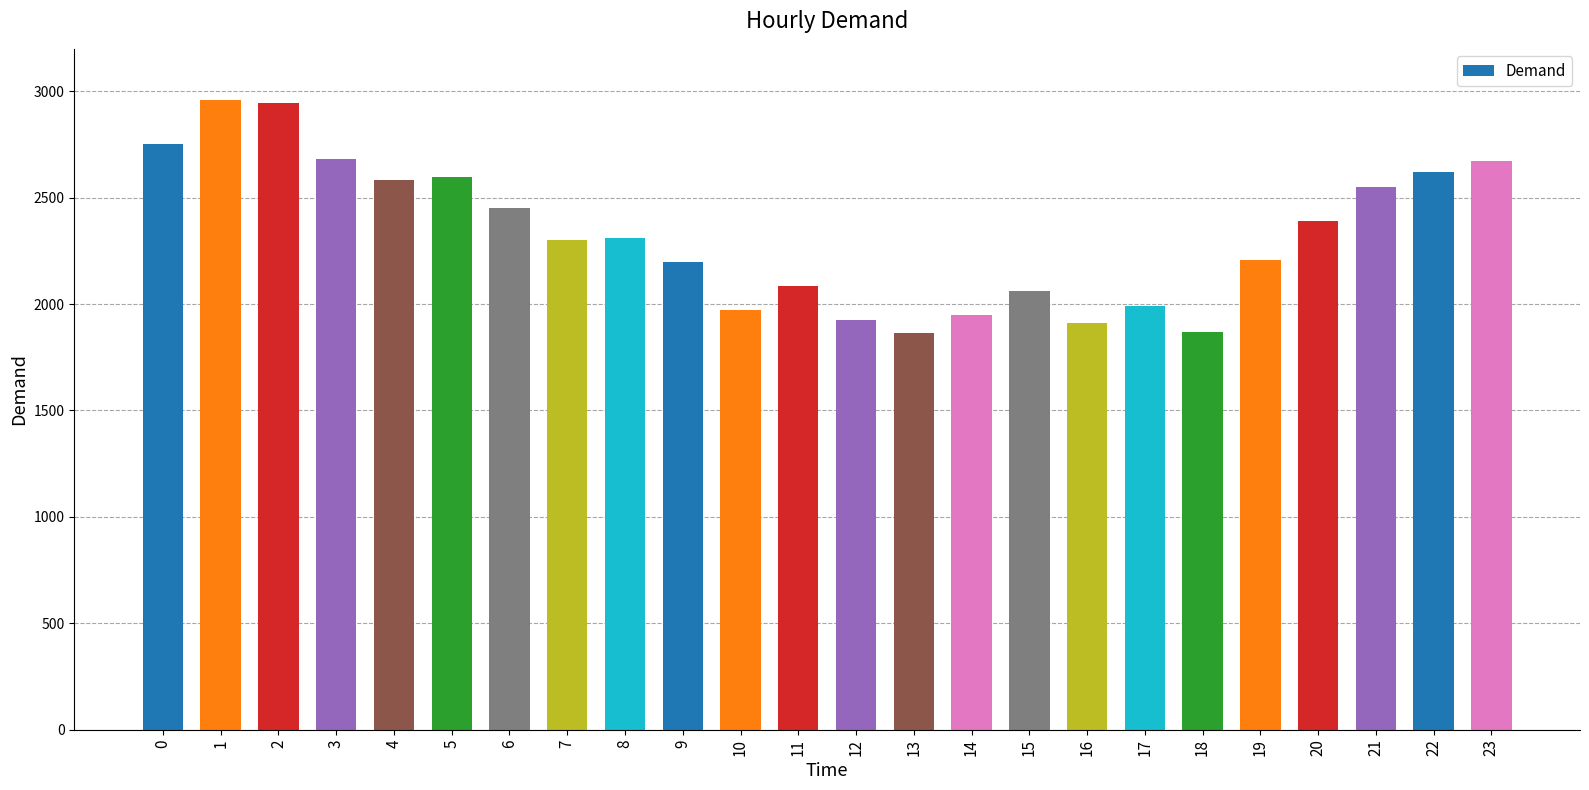

What is the change in value from 5 to 19?

-387